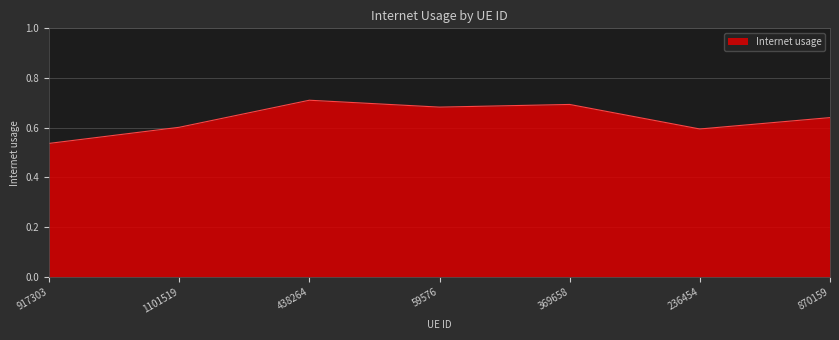

How many values are between 0 and 1?

7